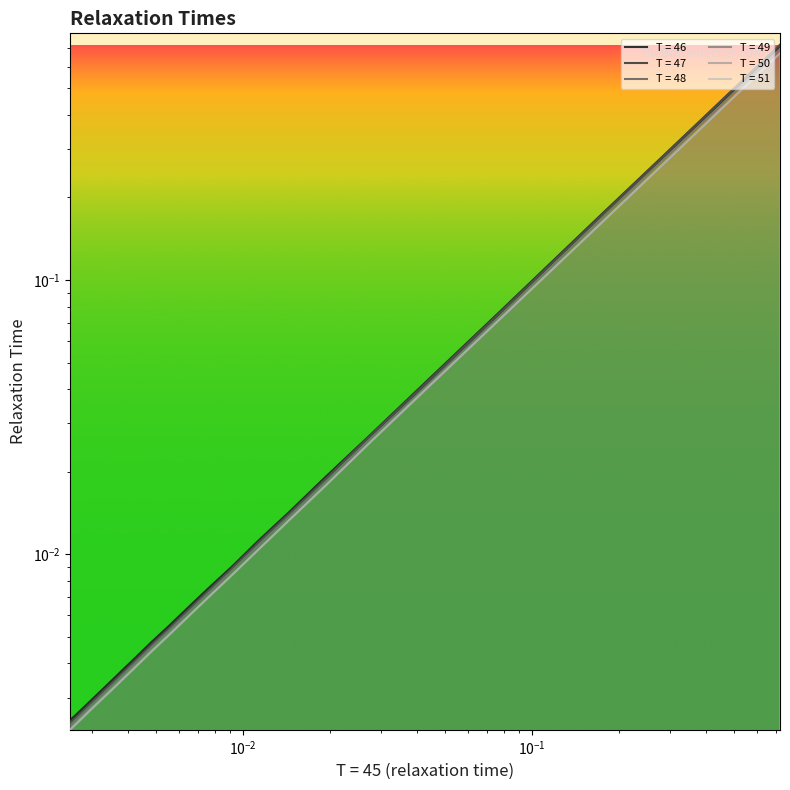

List the series in order of their peak value, lowest first.

T = 50, T = 51, T = 49, T = 47, T = 46, T = 48